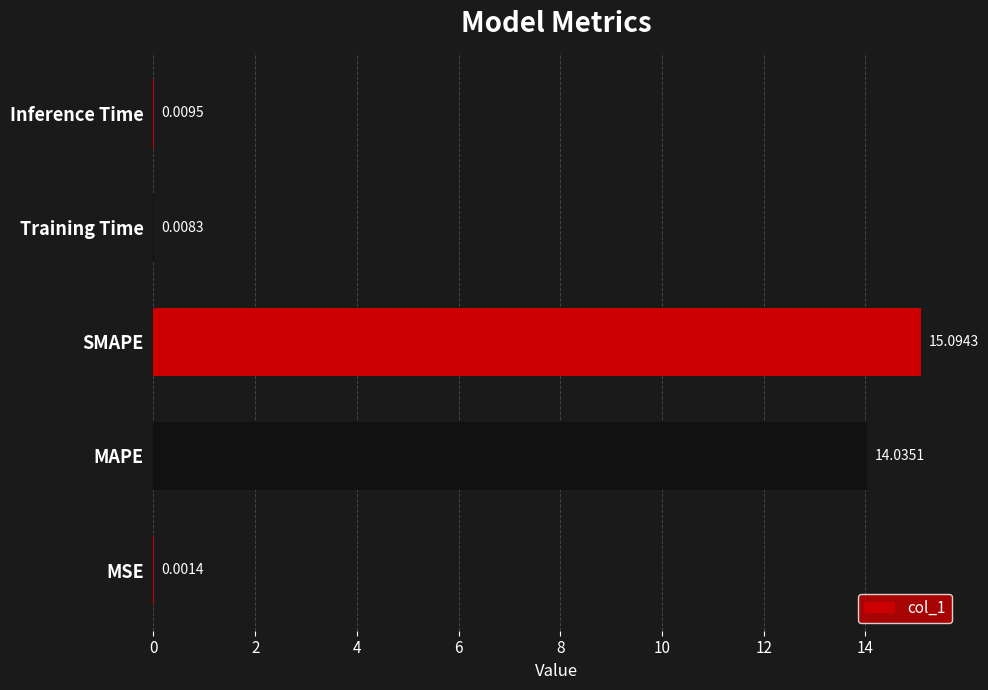

Which label corresponds to the largest value in the chart?

SMAPE